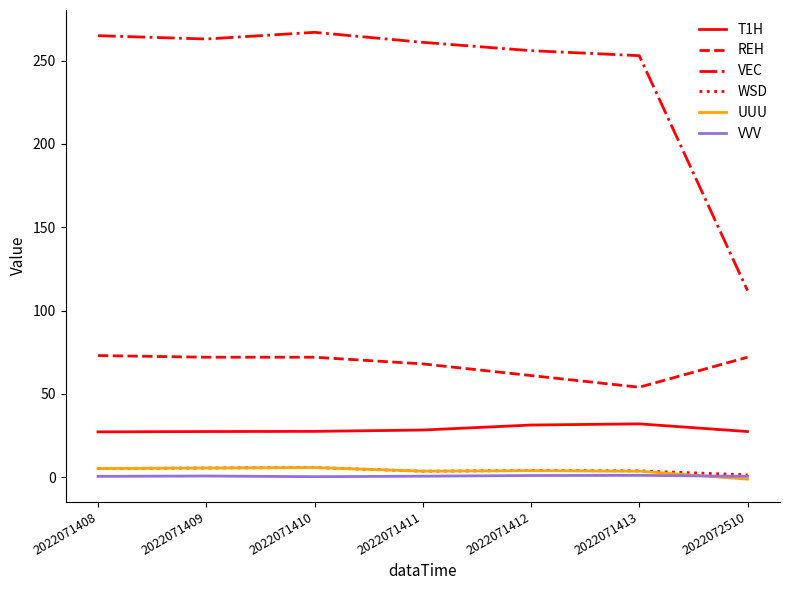

Which series has the largest total across all categories?

VEC